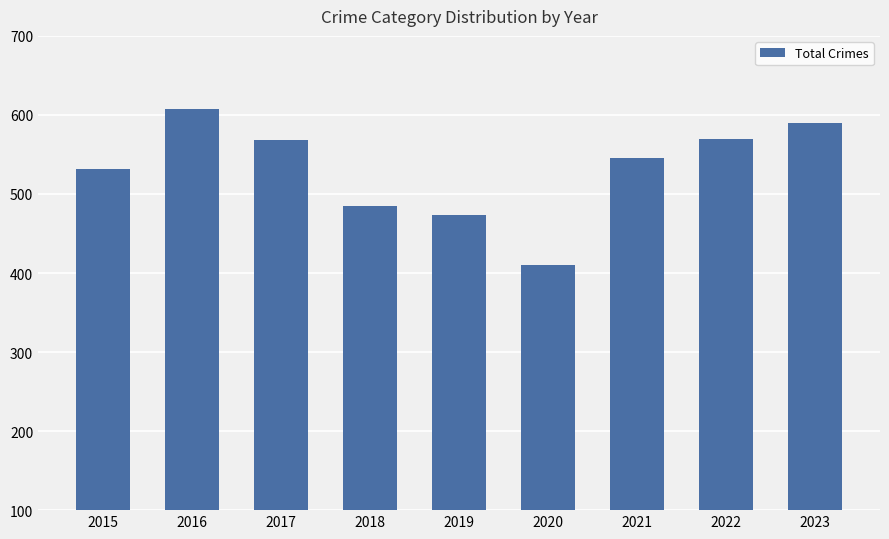

Where does the data first go above 545?

2016